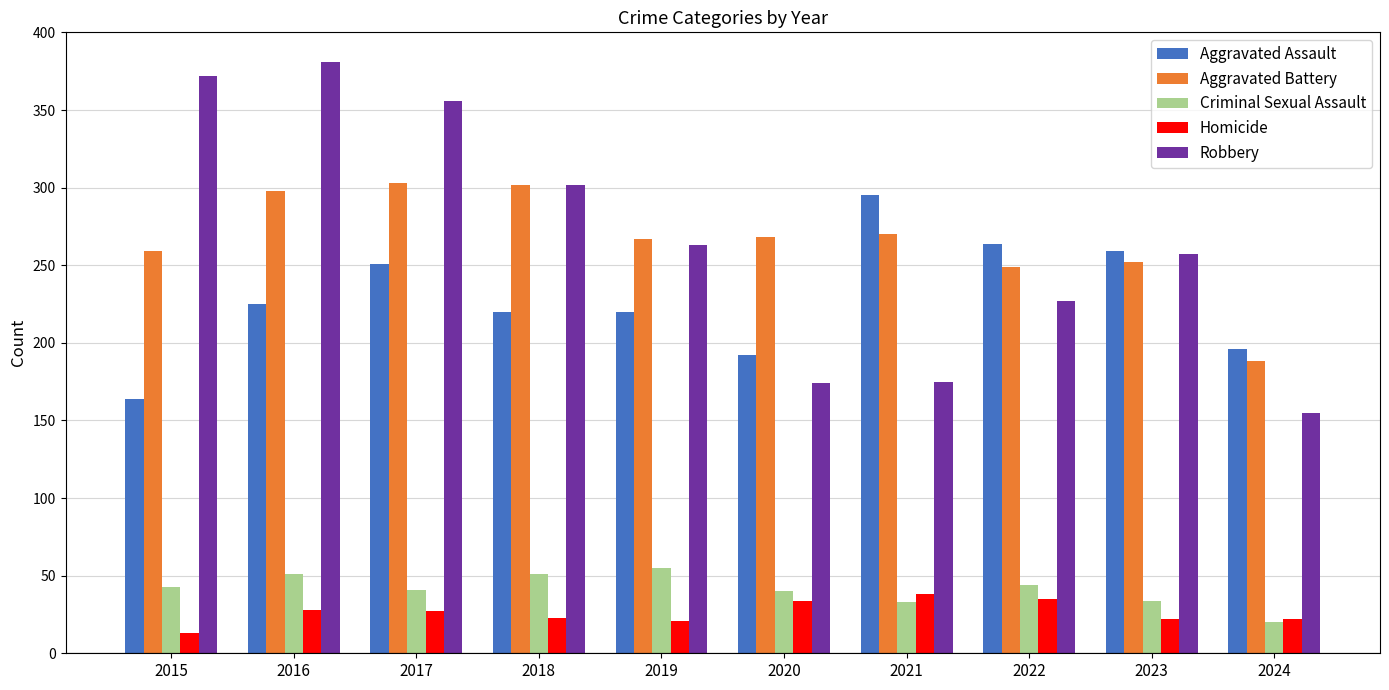

How many values in the Aggravated Assault series are below 225?

5